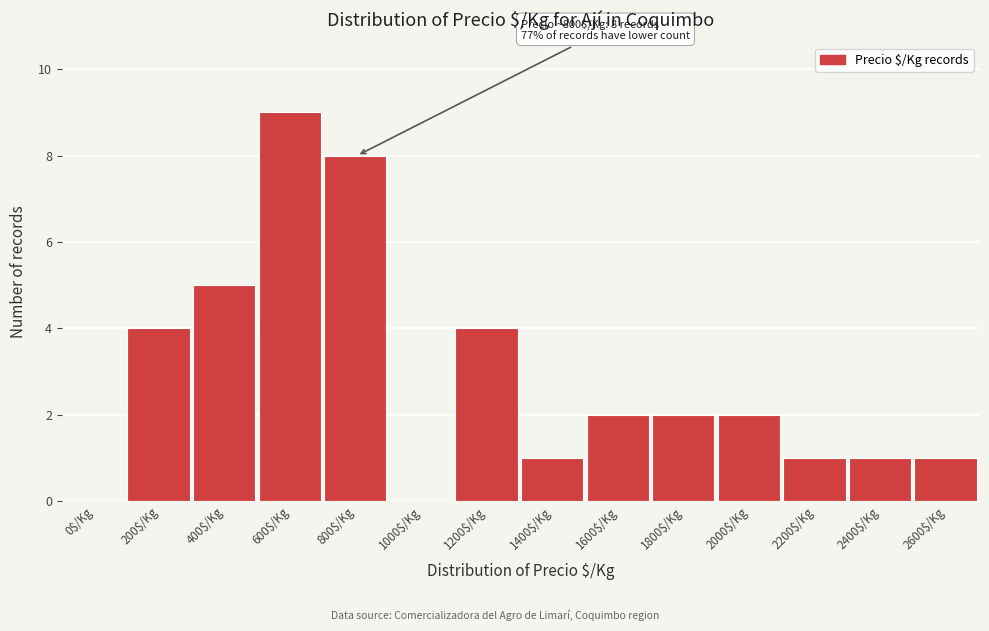

What is the approximate value at 600$/Kg?

9